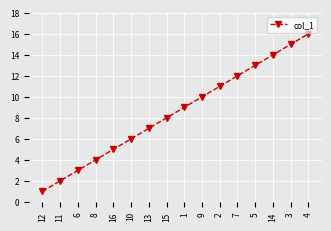

Which label corresponds to the smallest value in the chart?

12